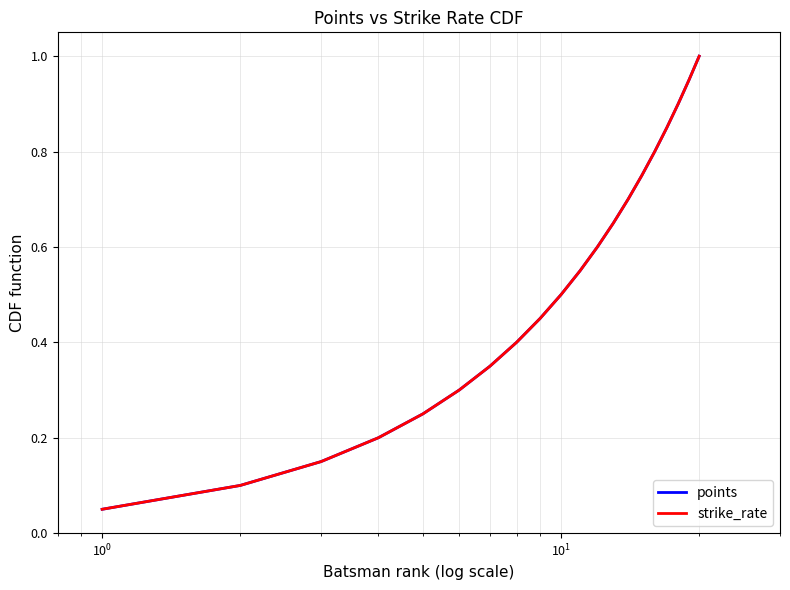

Which series has the largest total across all categories?

points